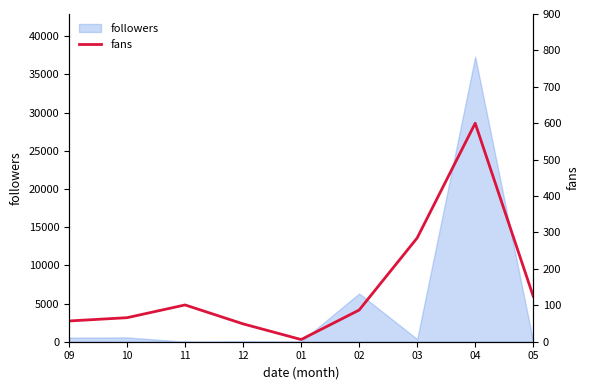

What value does the data have at 09, to the nearest 10?

60